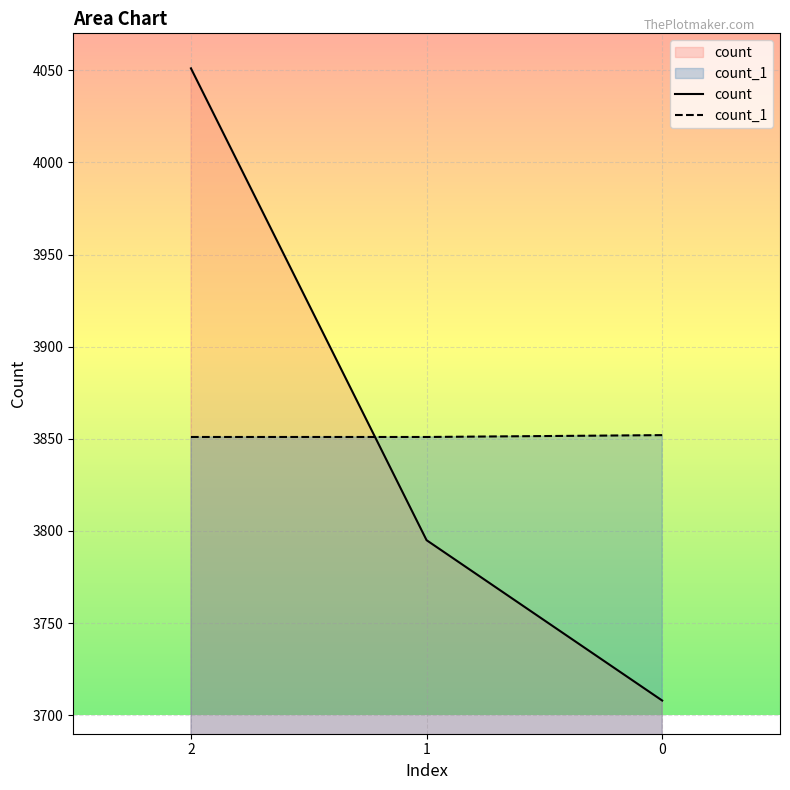

What is the minimum value for count?

3708